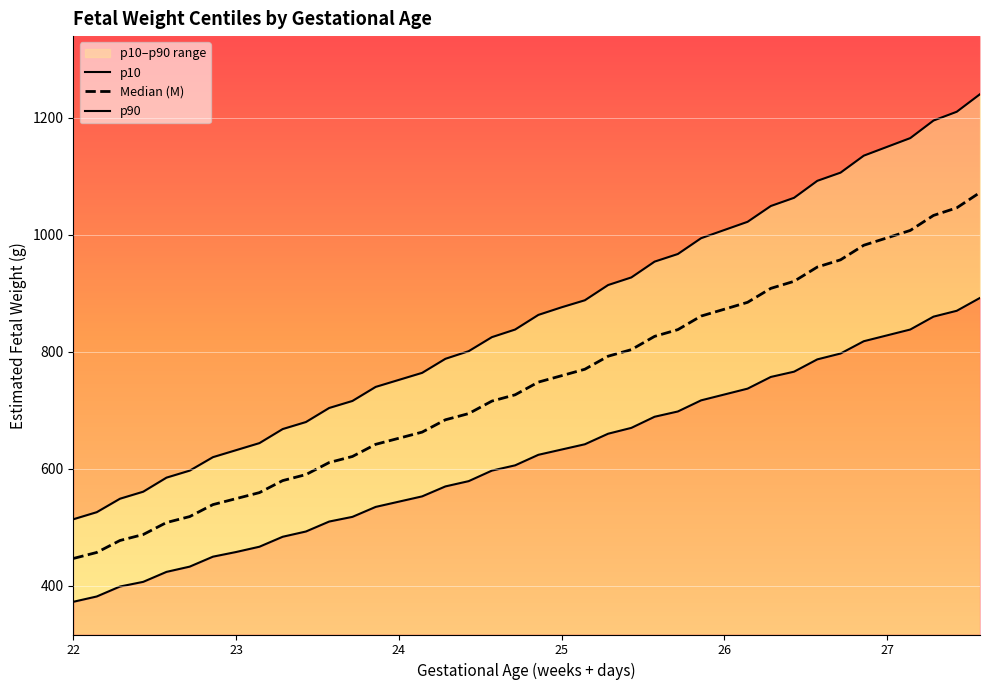

Which category has the lowest value in the Median (M) series?

22